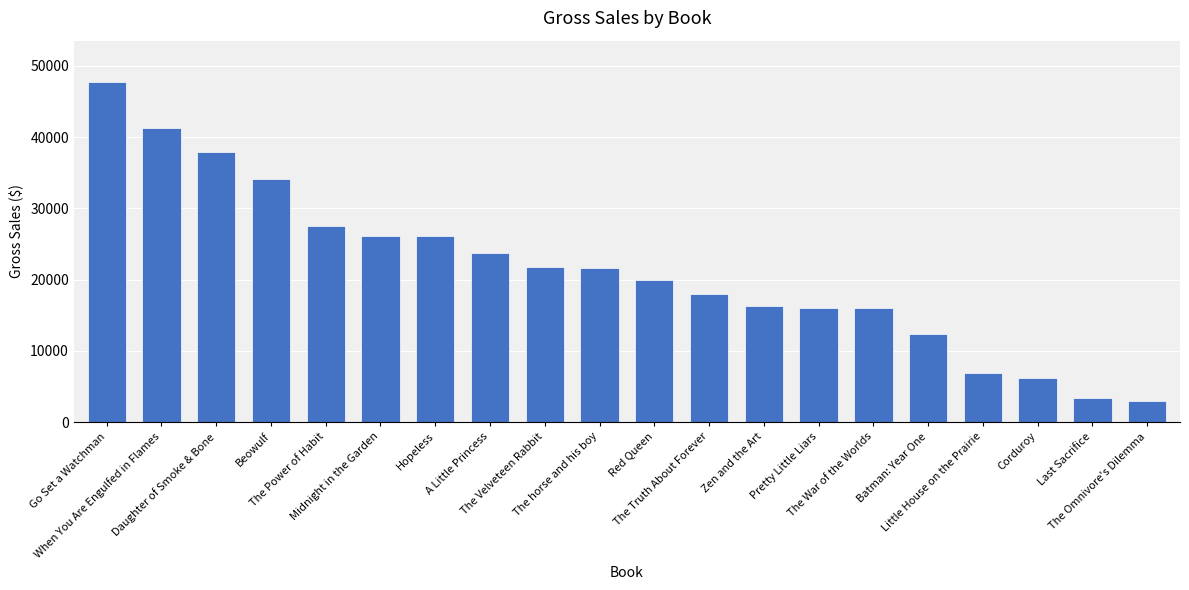

The value at Red Queen is 19960.0. True or false?

True